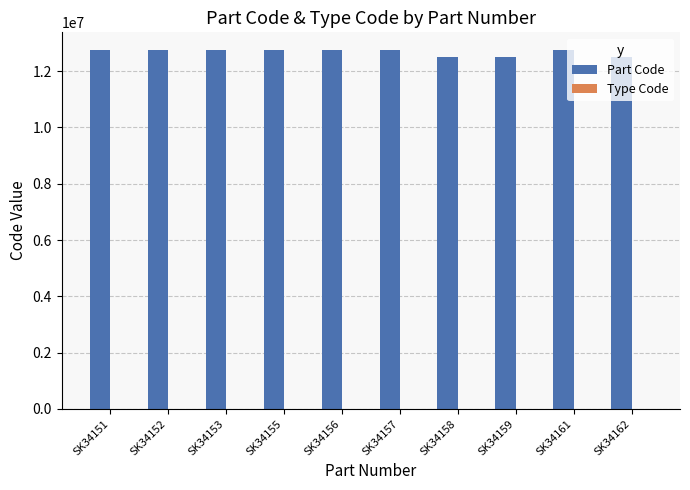

What is the maximum value shown in the chart?

12741389